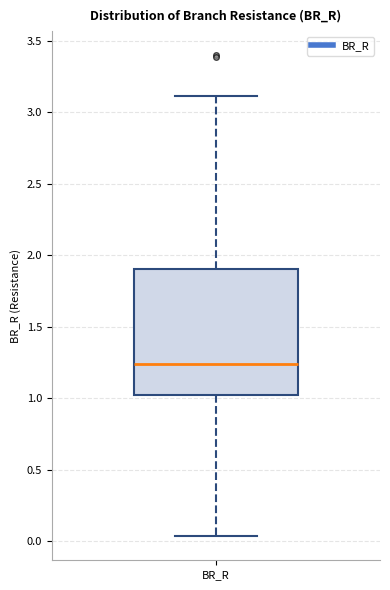

Transcribe this box plot: give where the median line is, the range the box spans, and where the two whiskers end, as read against the y-axis. The values are not printed on the chart, so give them approximately, as read against the axis.

median 1.25, box 1.00 to 1.90, whiskers 0.05 to 3.10